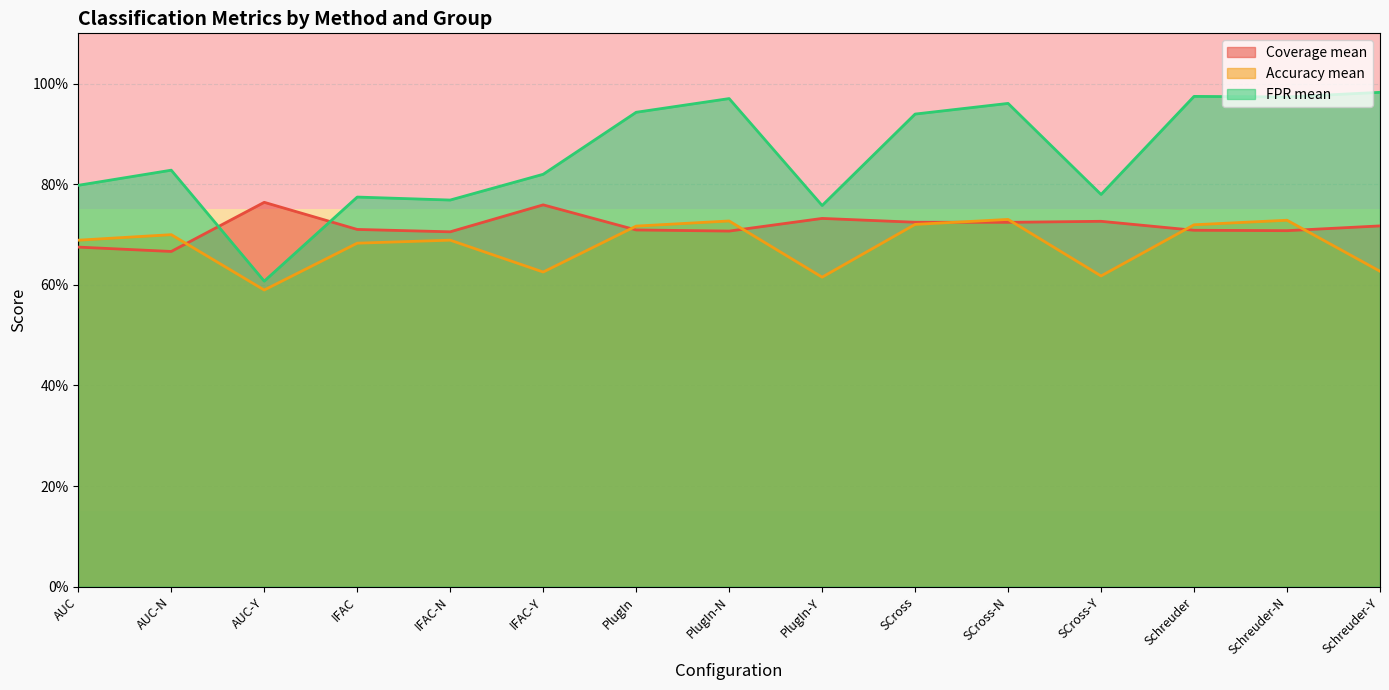

At AUC-Y, list the series in order from smallest to largest.

Accuracy mean, FPR mean, Coverage mean